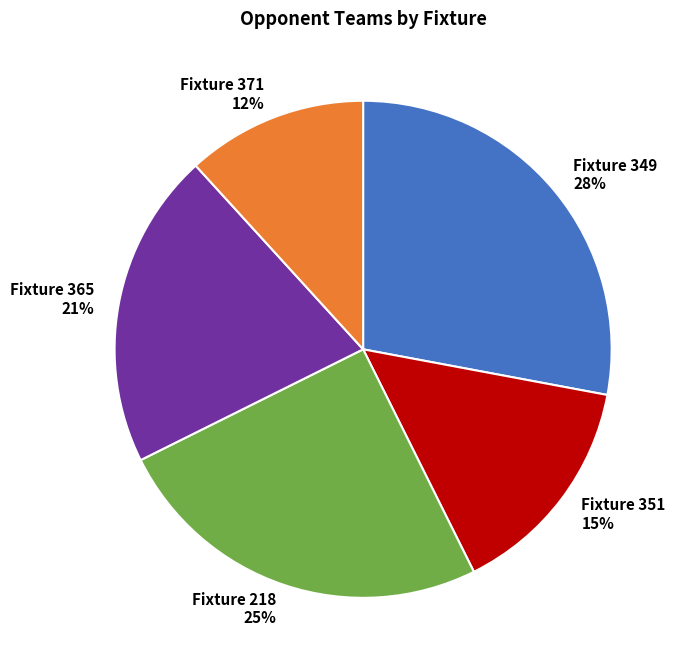

Which slice is the smallest?

Fixture 371